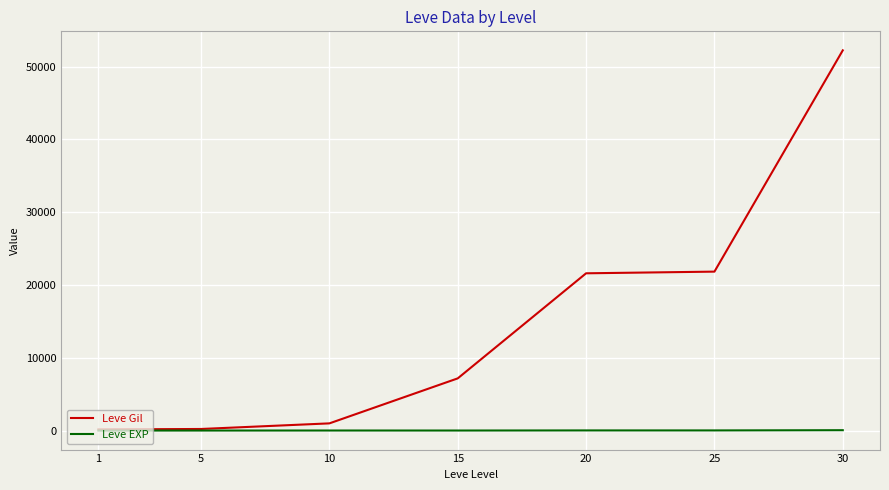

Between 15 and 30, which series saw the biggest shift?

Leve Gil